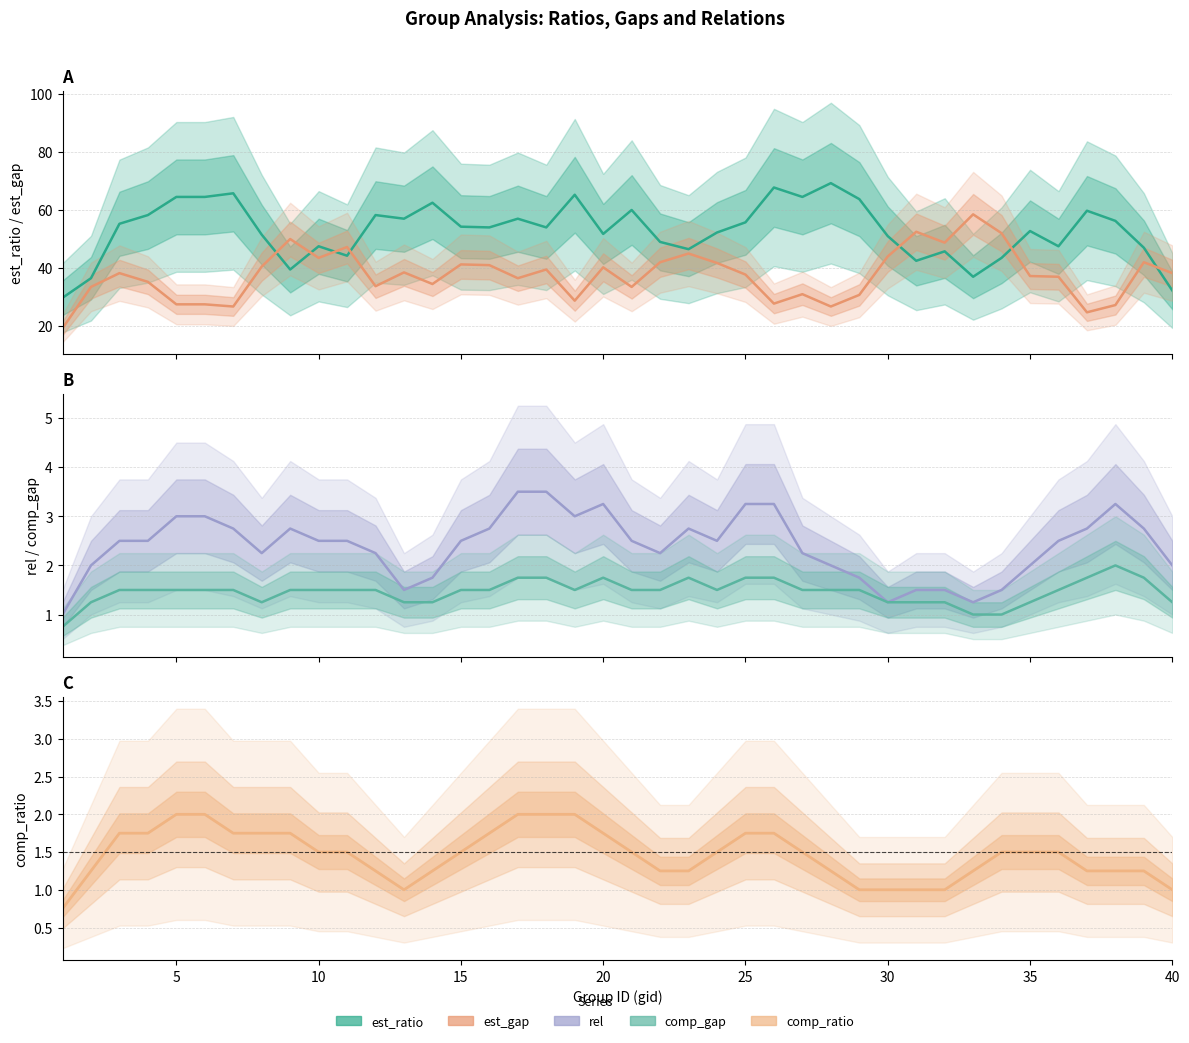

What is the spread (max minus min) of values at 40?

73